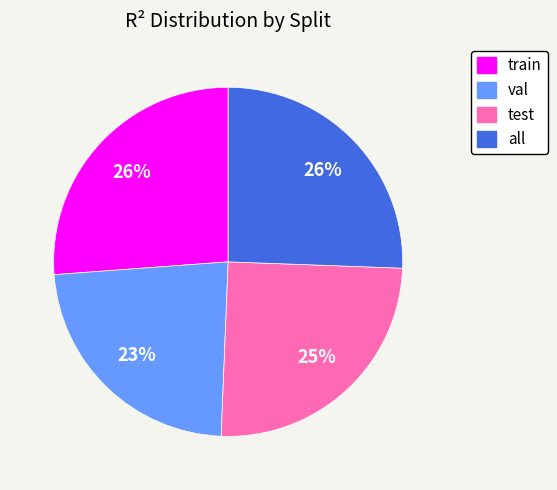

To the nearest percent, what percentage of the pie is test?

25%